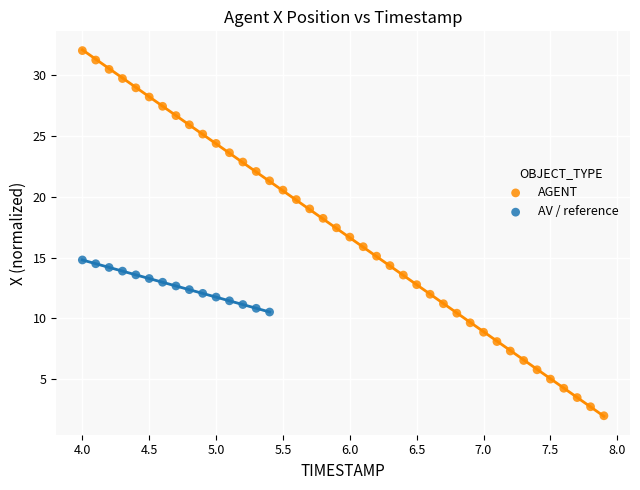

Which series has the widest spread of Y values?

AGENT